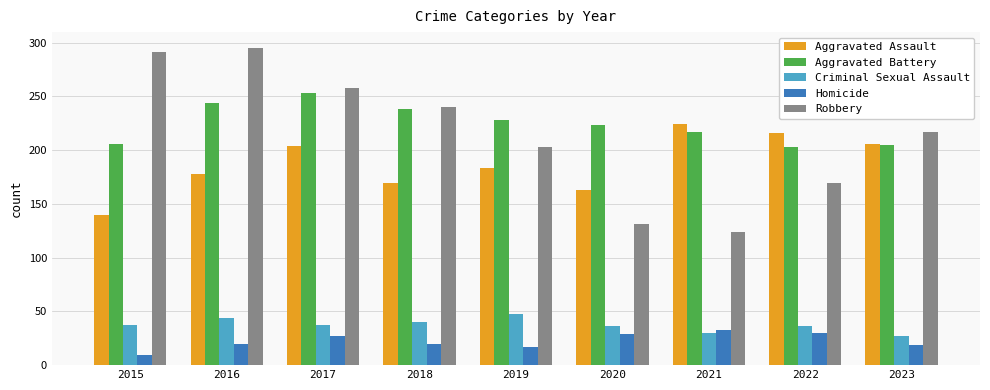

Are the bars horizontal?

No